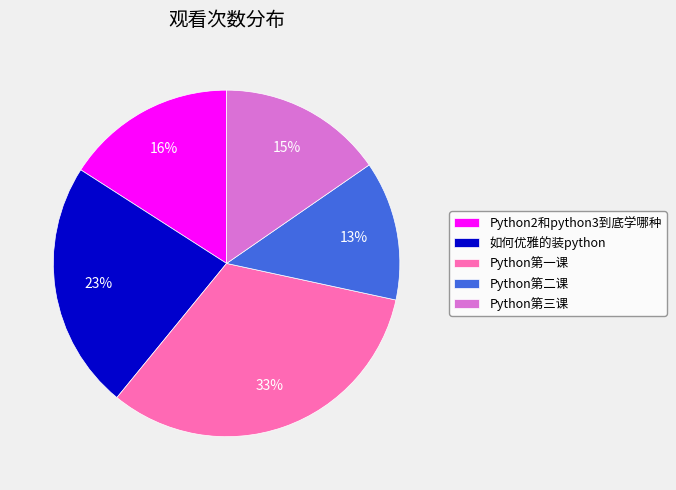

To the nearest percent, what is the difference between the Python第二课 and Python2和python3到底学哪种 slice percentages?

3%